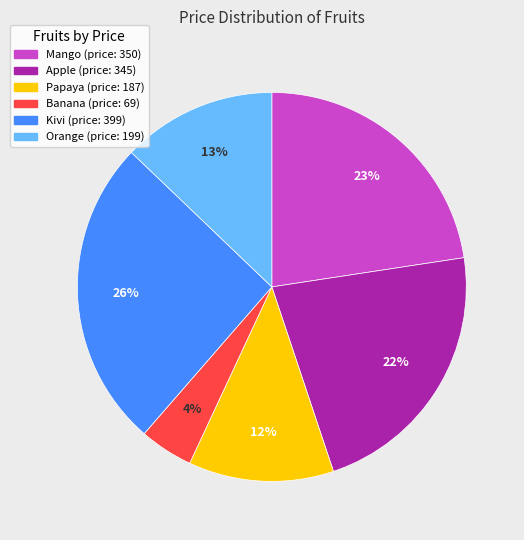

What percentage is the Kivi slice, to the nearest percent?

26%